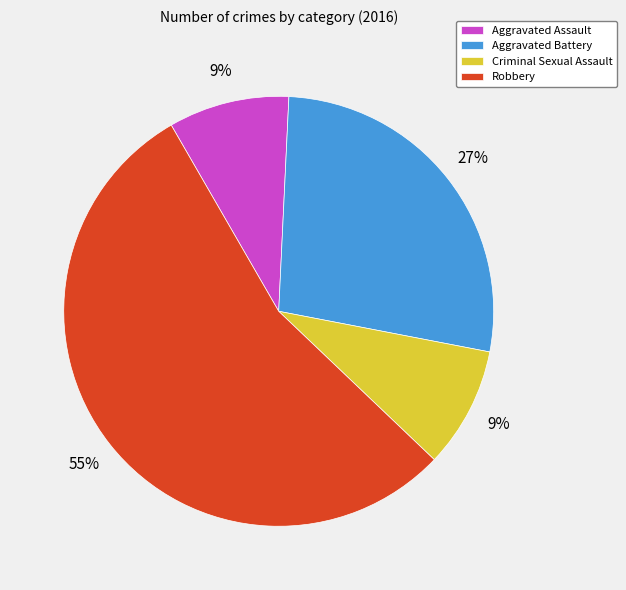

To the nearest percent, what is the difference between the Aggravated Battery and Criminal Sexual Assault slice percentages?

18%